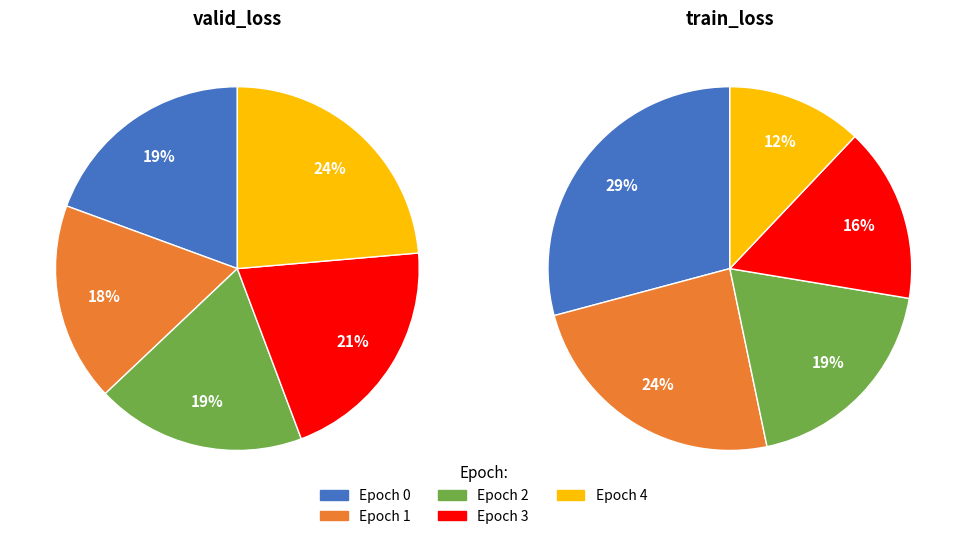

True or false: Epoch 0 accounts for 19% of the total.

True